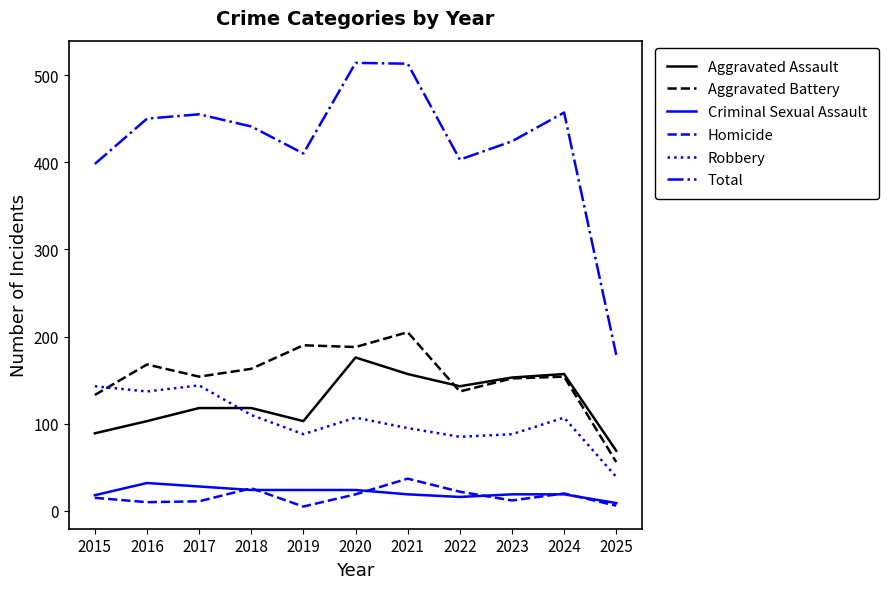

What is the sum of the Aggravated Battery values at 2015 and 2022?

270